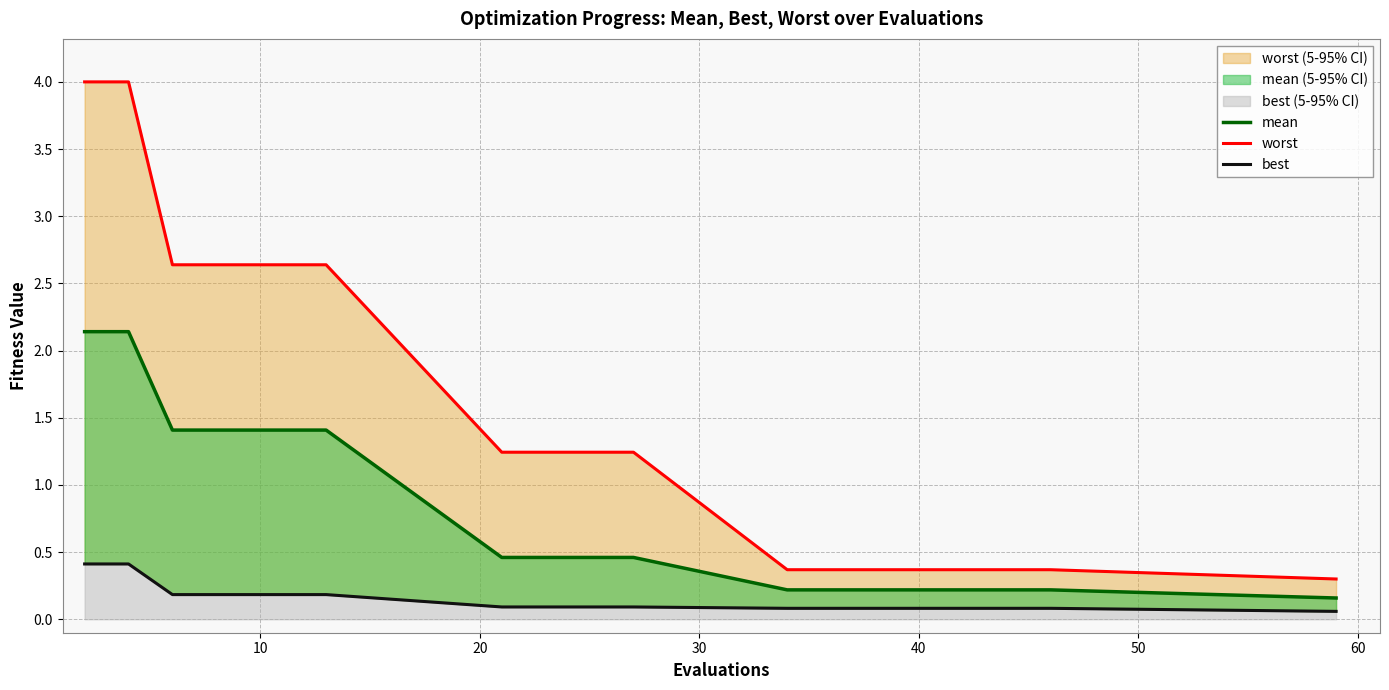

What are all the series names shown in the legend?

mean, worst, best